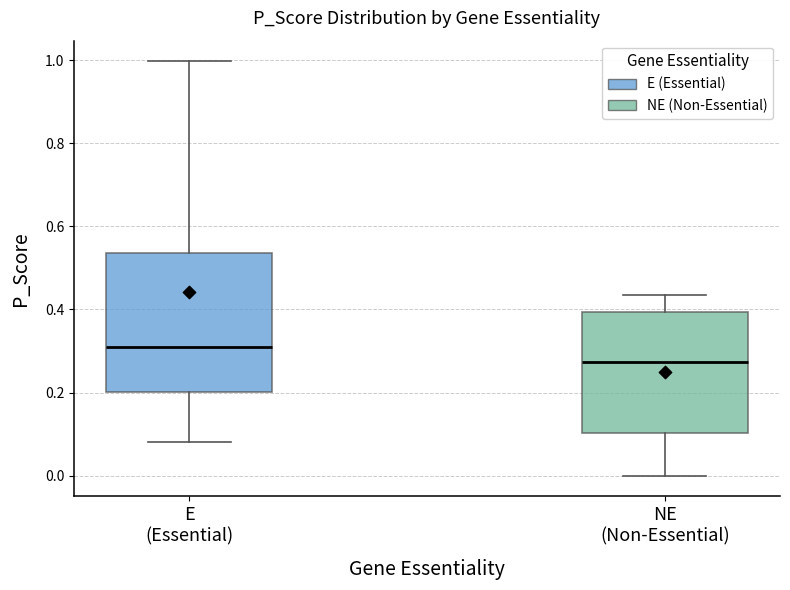

Comparing the boxes themselves (not the whiskers), which one is the tallest?

E (Essential)